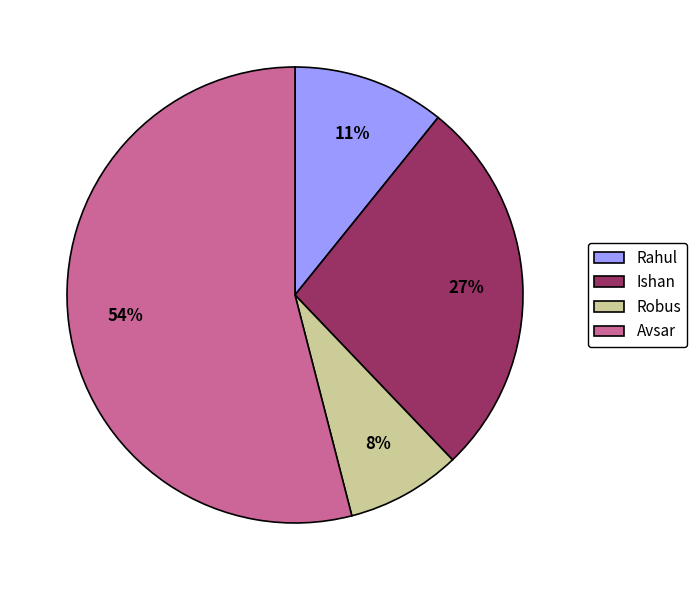

To the nearest percent, what is the combined percentage of Ishan and Rahul?

38%